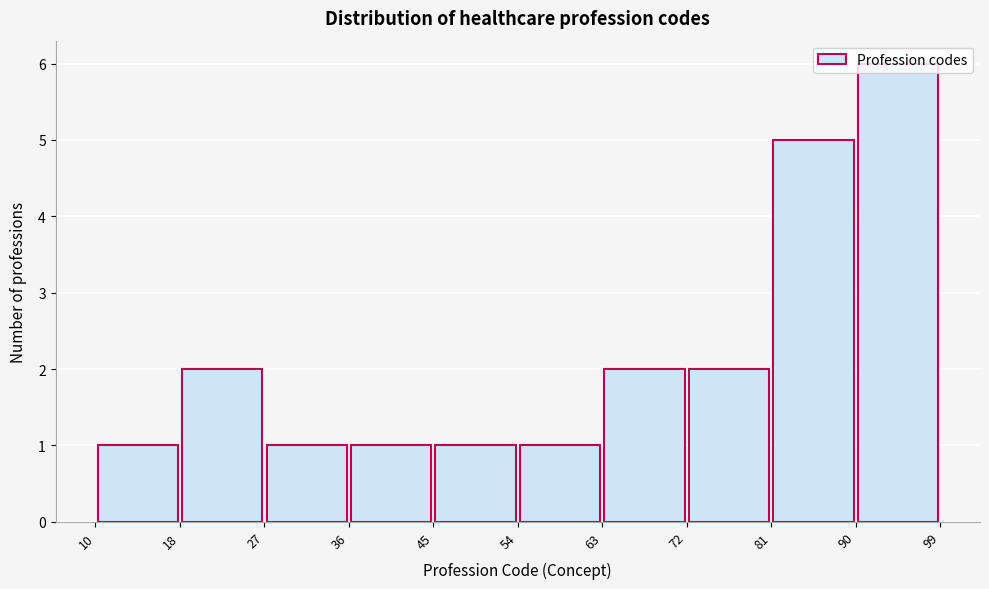

Reading left to right, list every bar in this chart as the range it spans on the x-axis followed by its height. The values are not printed on the chart, so give them approximately, as read against the axis.

10 to 18: 1
18 to 27: 2
27 to 36: 1
36 to 45: 1
45 to 54: 1
54 to 63: 1
63 to 72: 2
72 to 81: 2
81 to 90: 5
90 to 99: 6